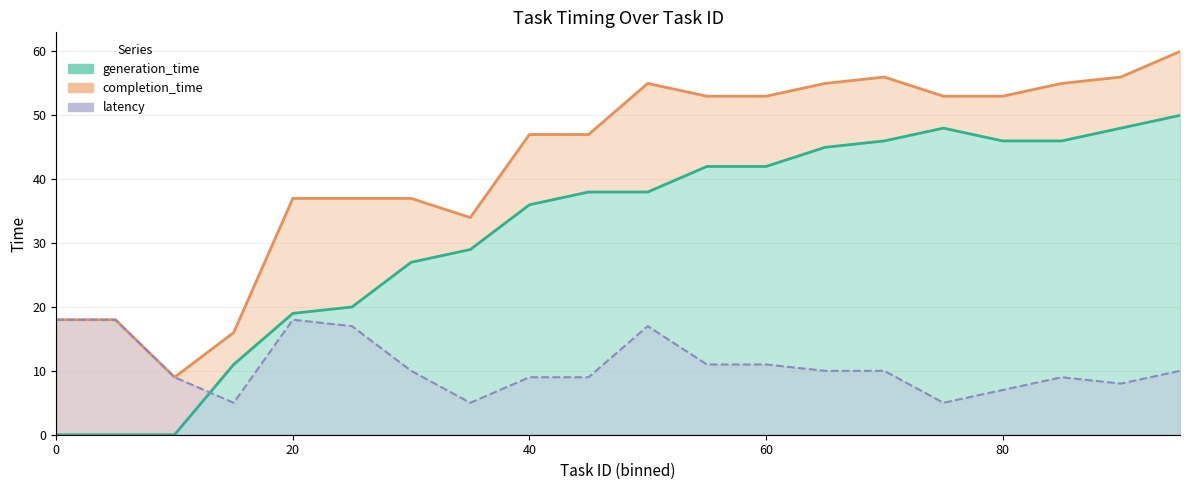

Where is completion_time nearest to the value 34?

35